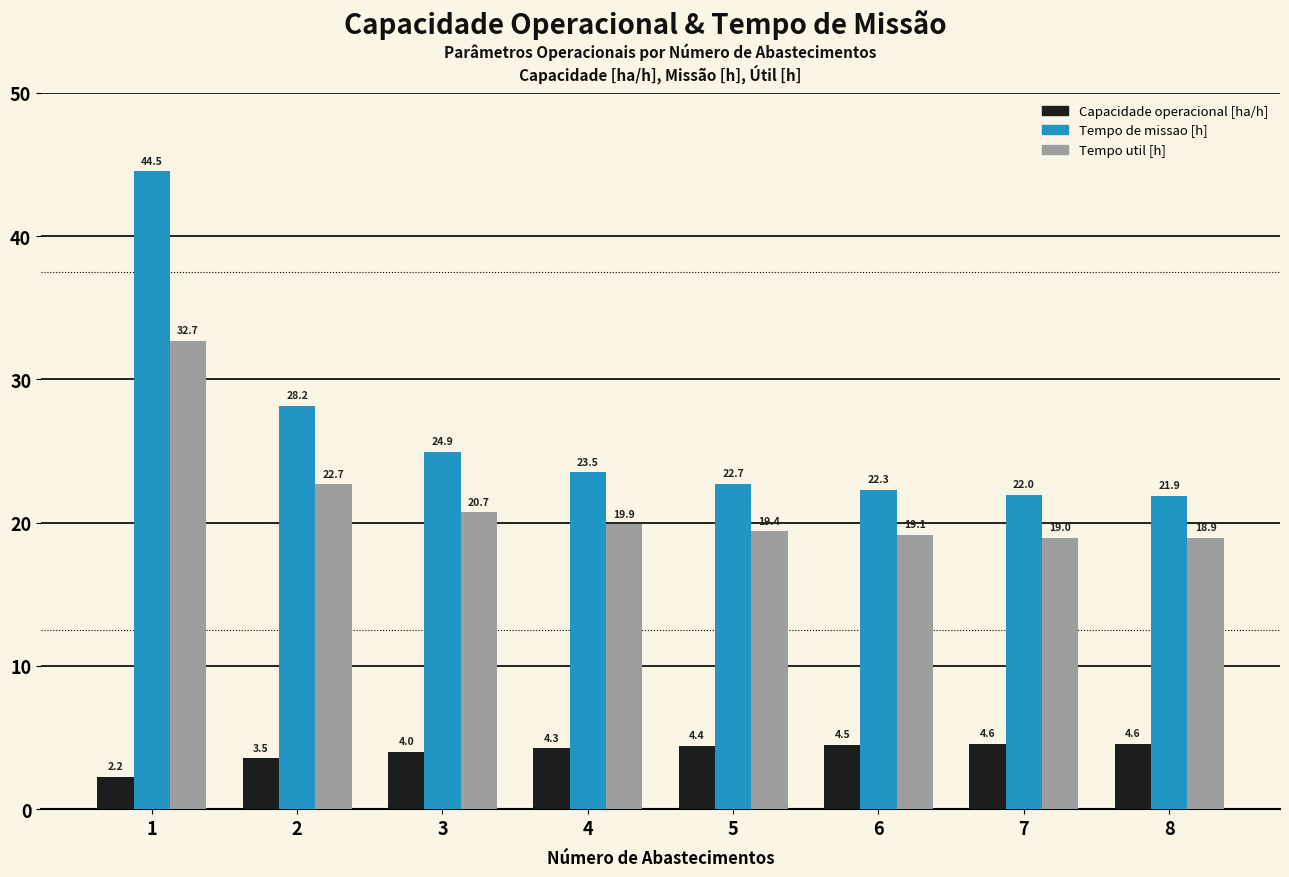

List the series in order of their peak value, lowest first.

Capacidade operacional [ha/h], Tempo util [h], Tempo de missao [h]